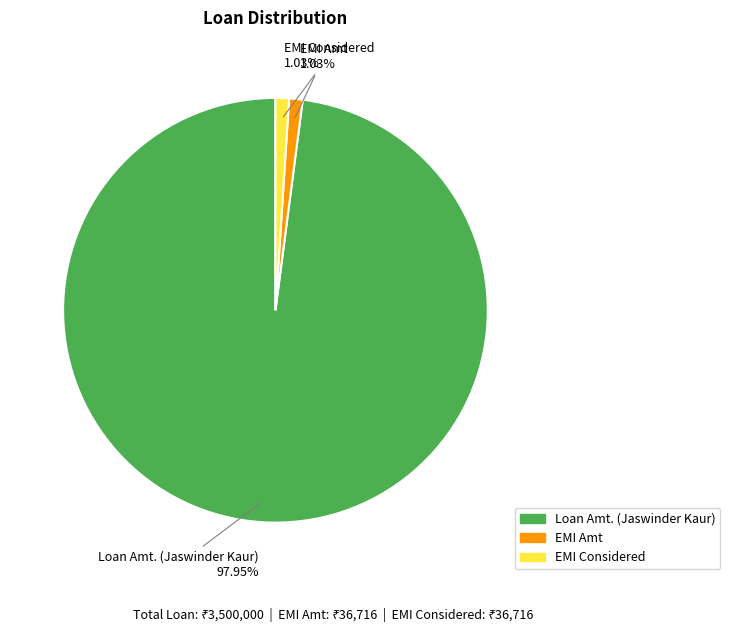

To the nearest percent, what is the difference between the largest and smallest slice percentages?

97%